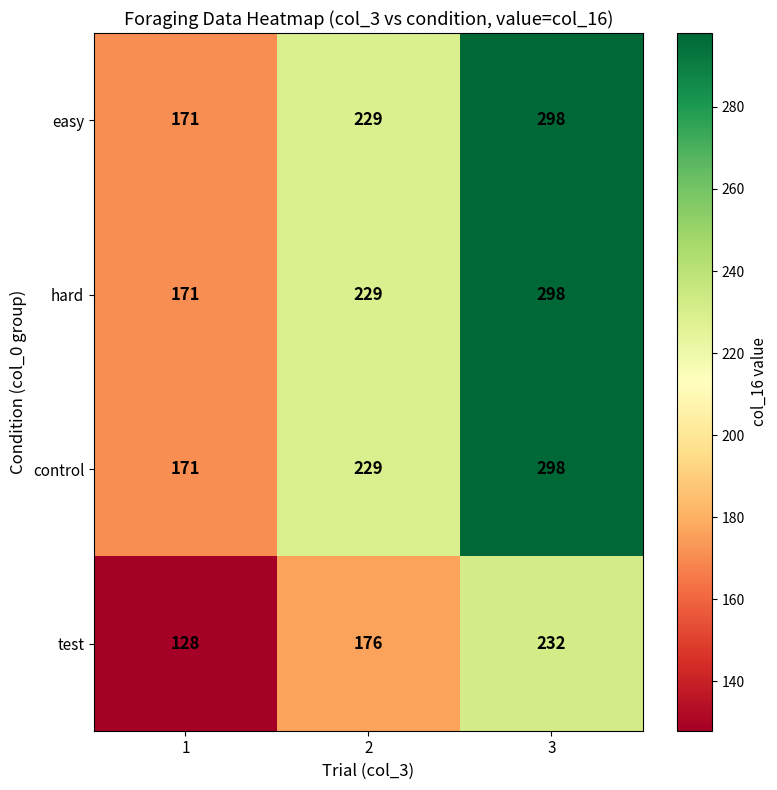

Rank the categories by test value from highest to lowest.

3, 2, 1